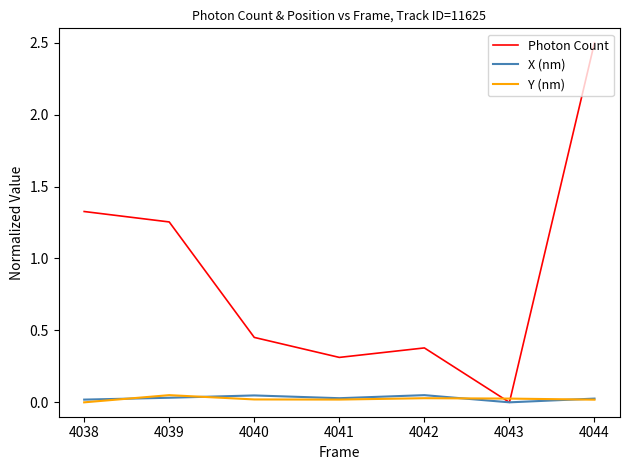

What are all the series names shown in the legend?

Photon Count, X (nm), Y (nm)